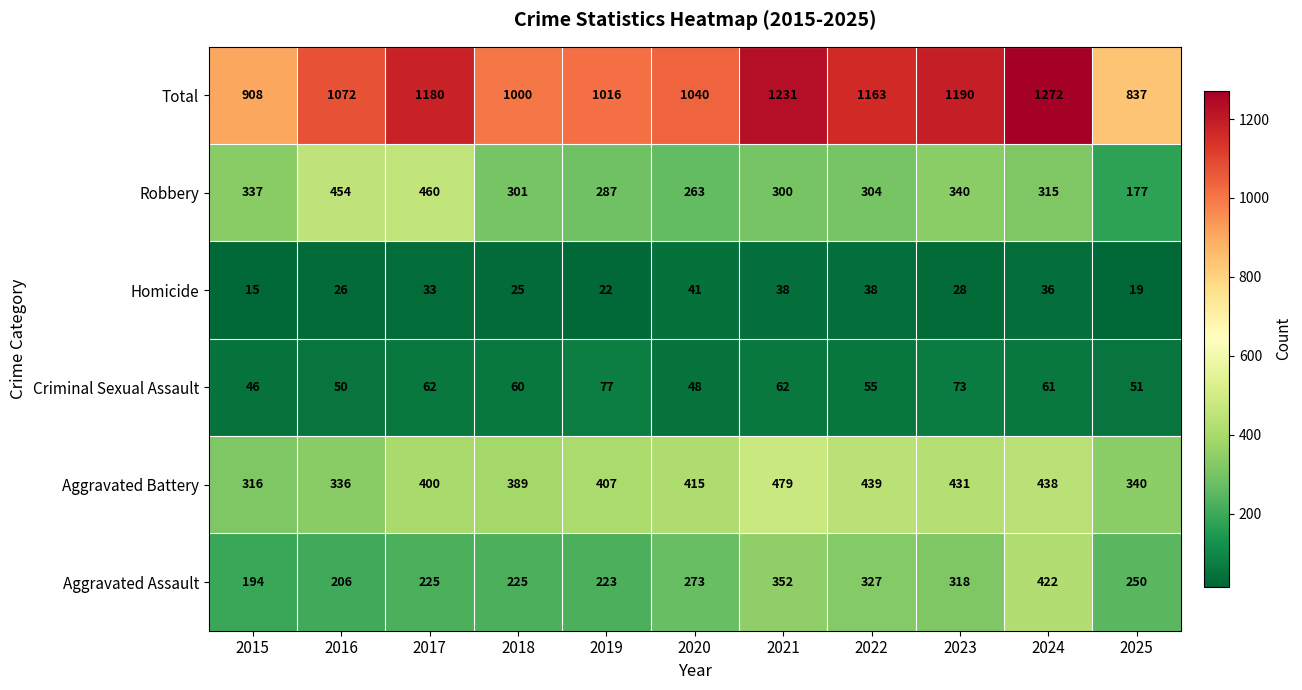

Is it true that Criminal Sexual Assault equals 46 at 2015?

True